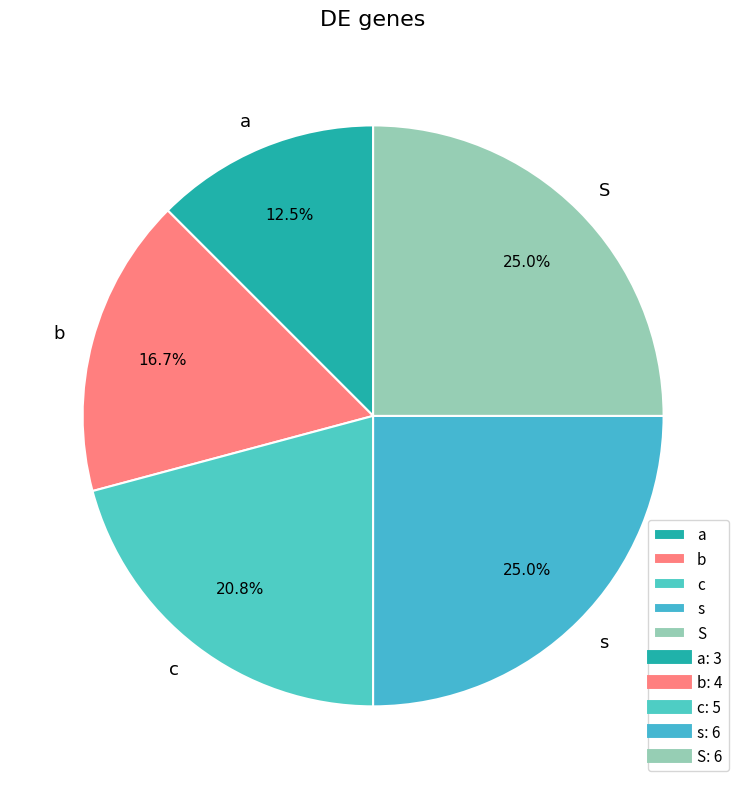

True or false: a accounts for 22% of the total.

False